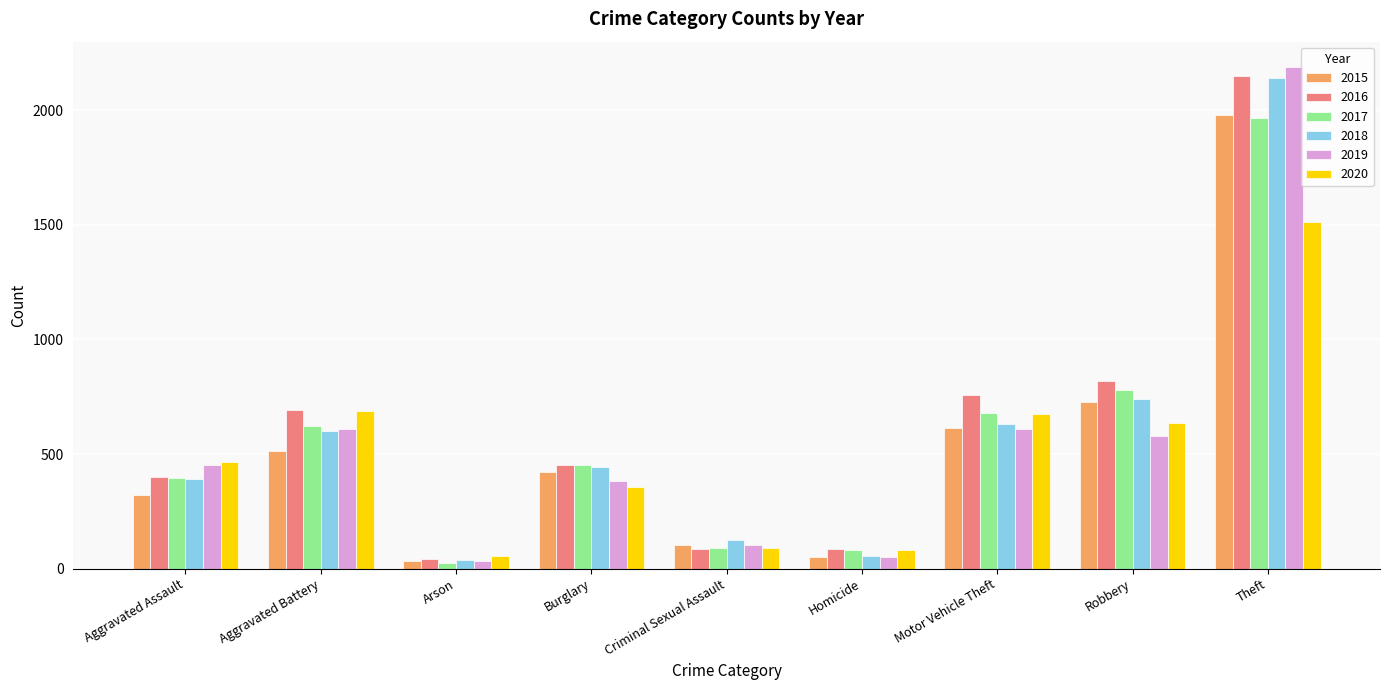

What is the average value of the 2020 series?

506